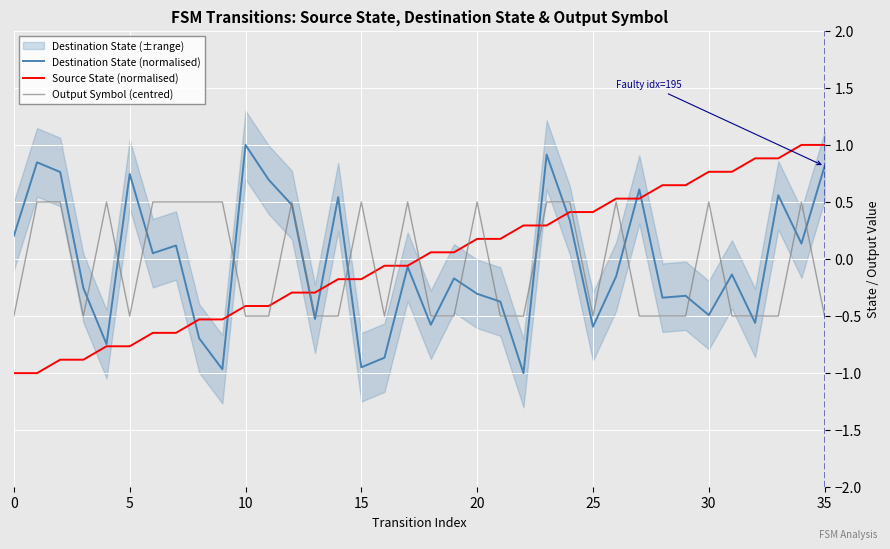

Is it true that Destination State (normalised) equals -0.5 at 20?

False